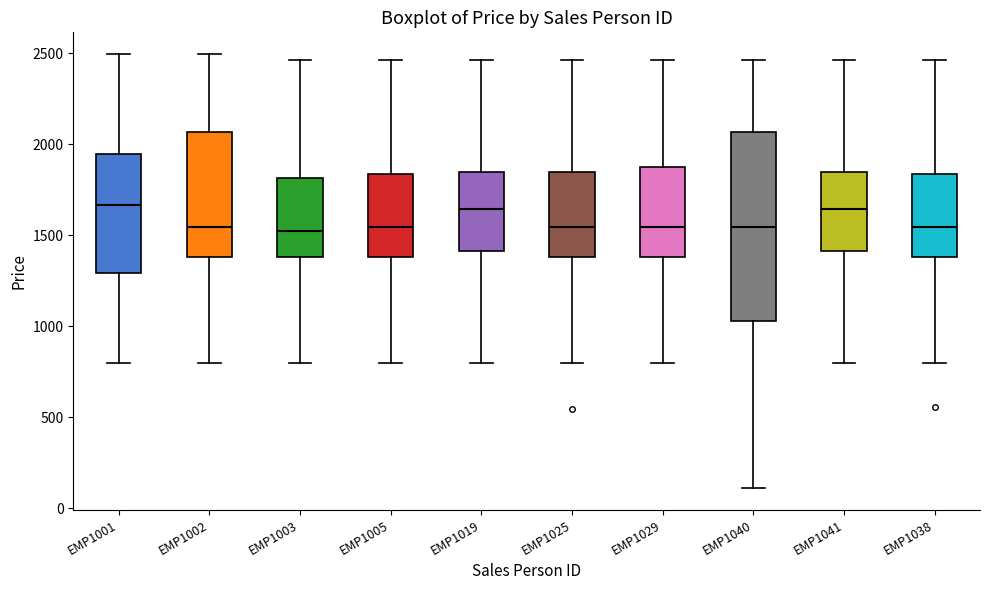

Reading left to right, read every box against the y-axis: the position of its median line, the range the box covers, and the ends of its whiskers. The values are not printed on the chart, so give them approximately, as read against the axis.

EMP1001: median 1650, box 1300 to 1950, whiskers 800 to 2500
EMP1002: median 1550, box 1400 to 2050, whiskers 800 to 2500
EMP1003: median 1500, box 1400 to 1800, whiskers 800 to 2450
EMP1005: median 1550, box 1400 to 1850, whiskers 800 to 2450
EMP1019: median 1650, box 1400 to 1850, whiskers 800 to 2450
EMP1025: median 1550, box 1400 to 1850, whiskers 800 to 2450
EMP1029: median 1550, box 1400 to 1900, whiskers 800 to 2450
EMP1040: median 1550, box 1050 to 2050, whiskers 100 to 2450
EMP1041: median 1650, box 1400 to 1850, whiskers 800 to 2450
EMP1038: median 1550, box 1400 to 1850, whiskers 800 to 2450